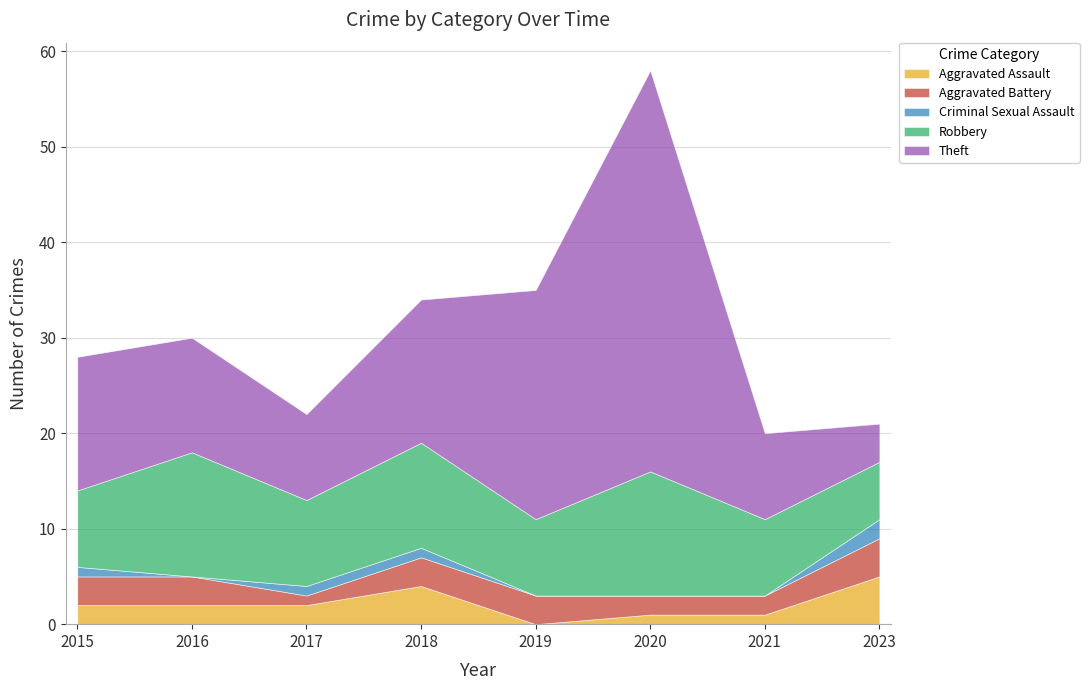

Does the chart have visible grid lines?

Yes